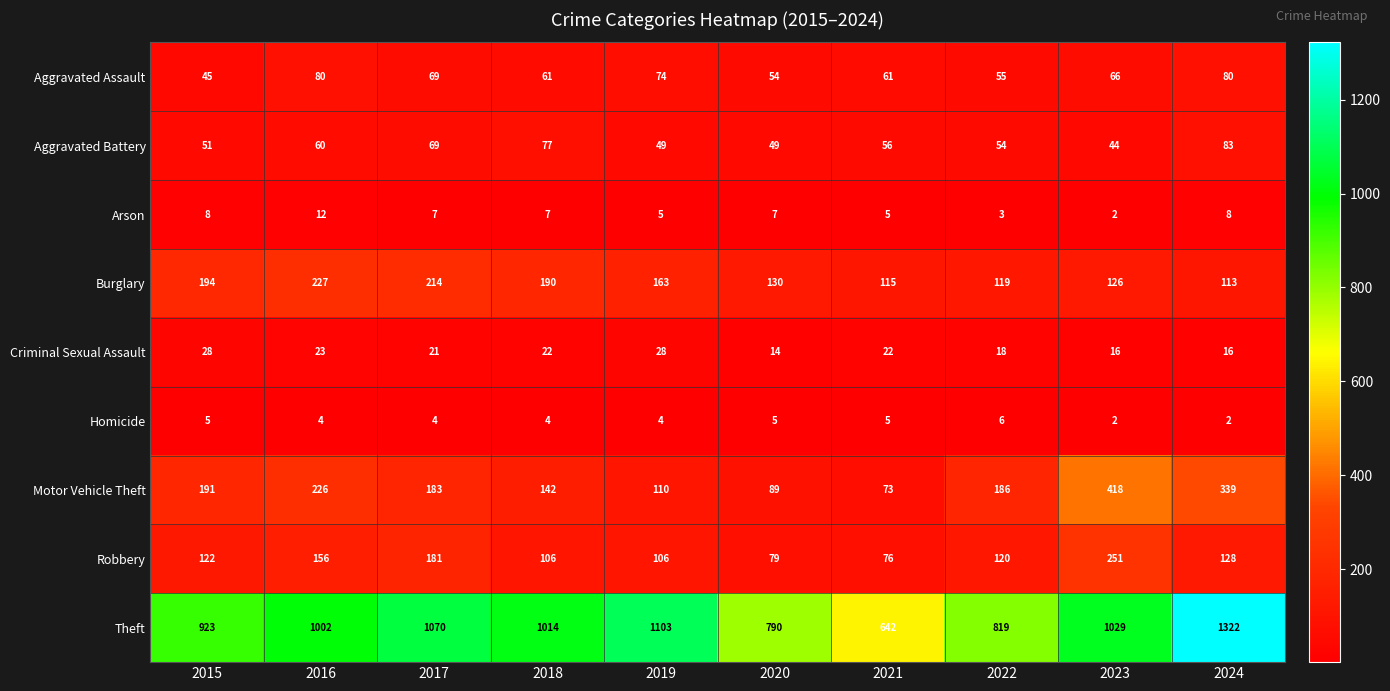

At which label does Homicide first exceed 4?

2015